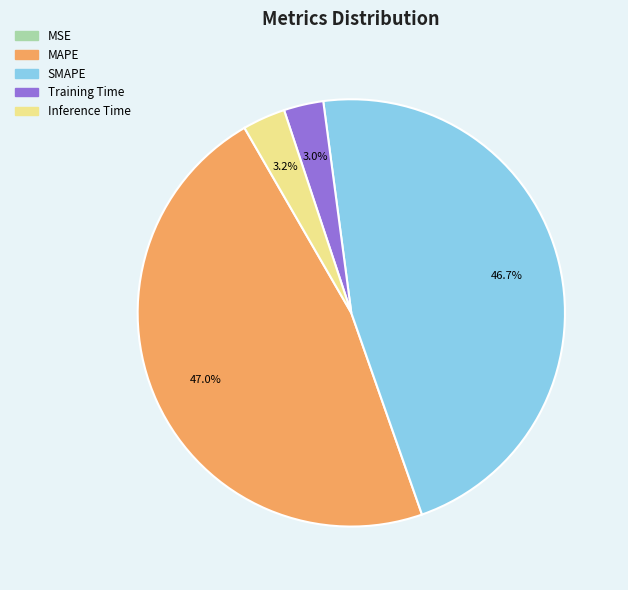

The SMAPE slice represents 47% of the pie. True or false?

True